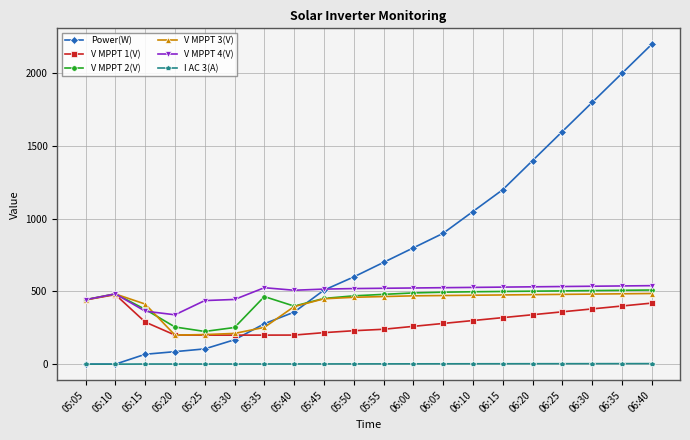

Where is Power(W) nearest to the value 1100?

06:10